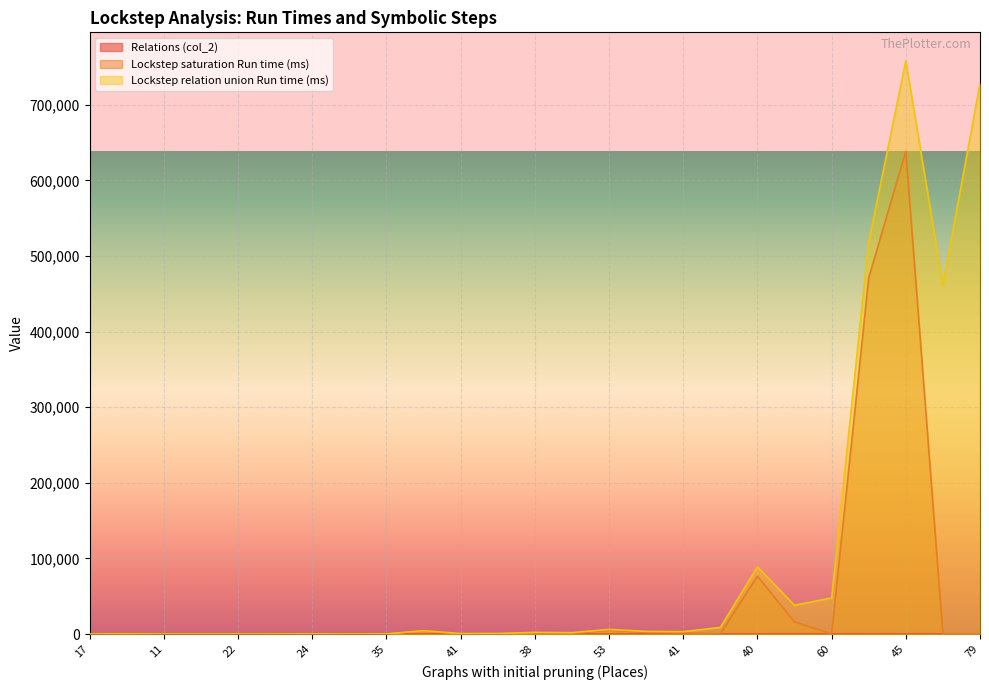

After their last crossing, which series has the higher values: Lockstep saturation Run time (ms) or Relations (col_2)?

Lockstep saturation Run time (ms)